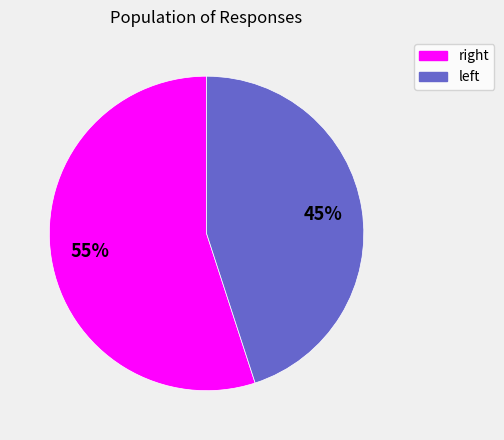

Count the number of slices in the pie.

2